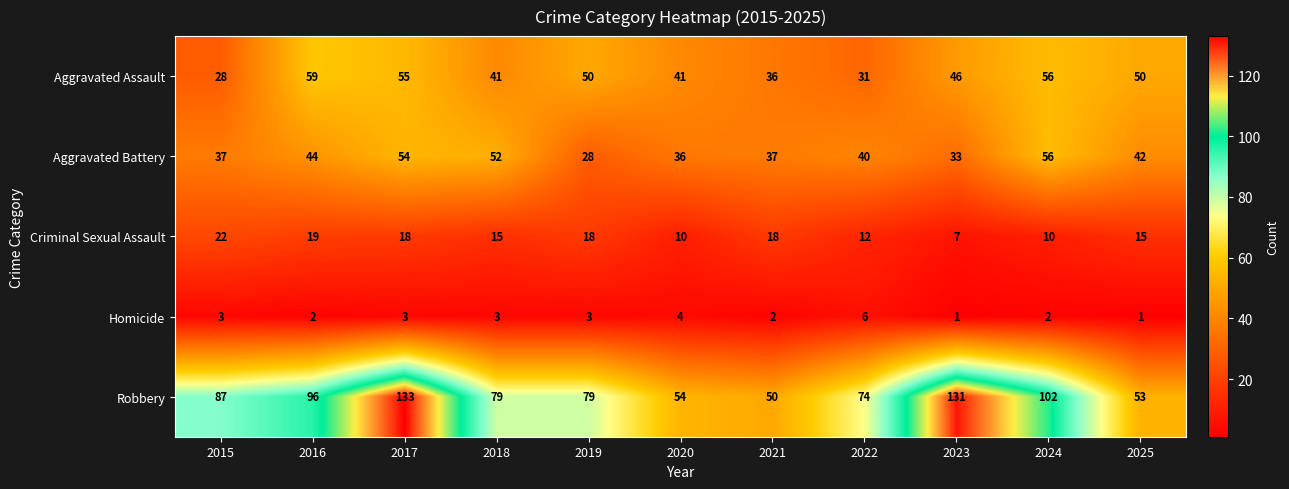

Which series has the largest total across all categories?

Robbery